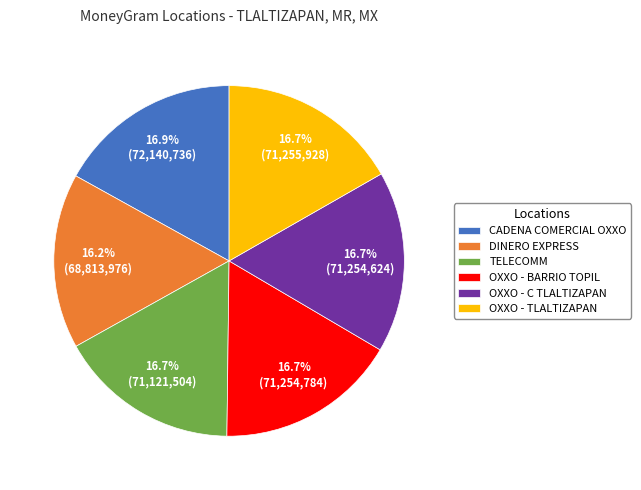

What is the smallest slice in the pie chart?

DINERO EXPRESS